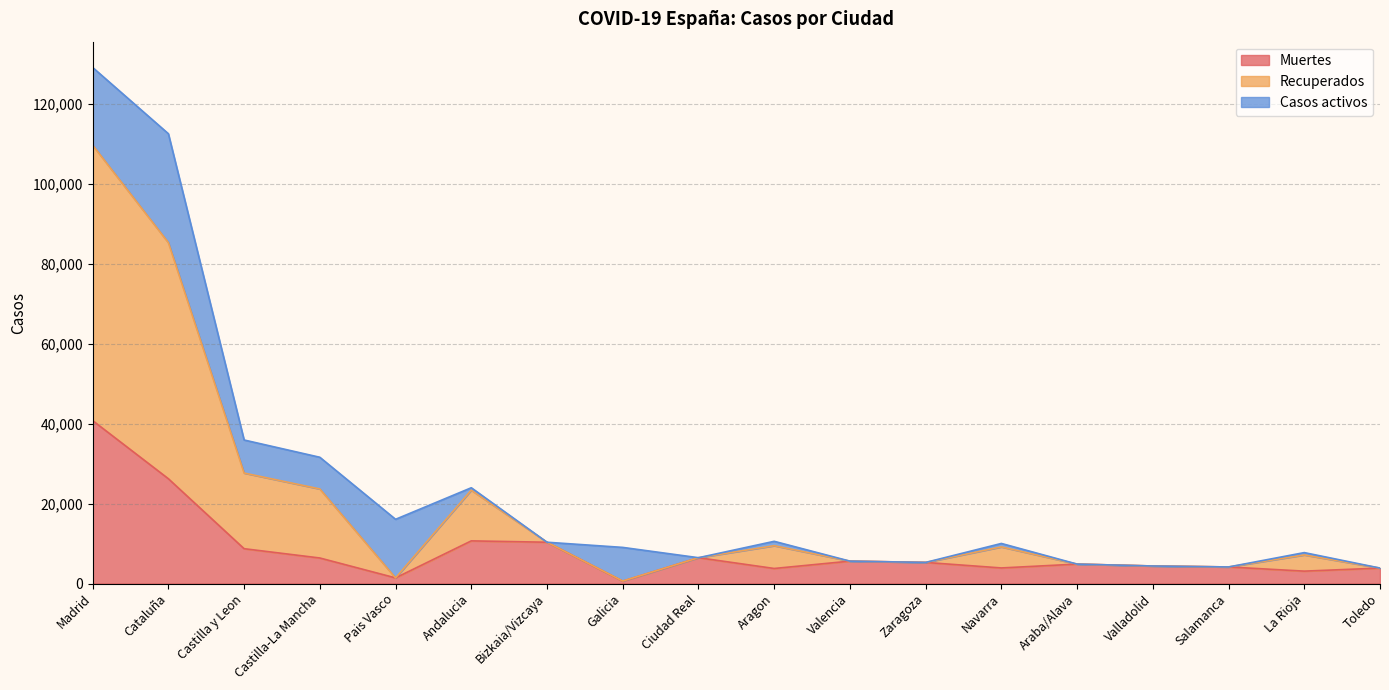

At which category is the sum across all series the highest?

Madrid